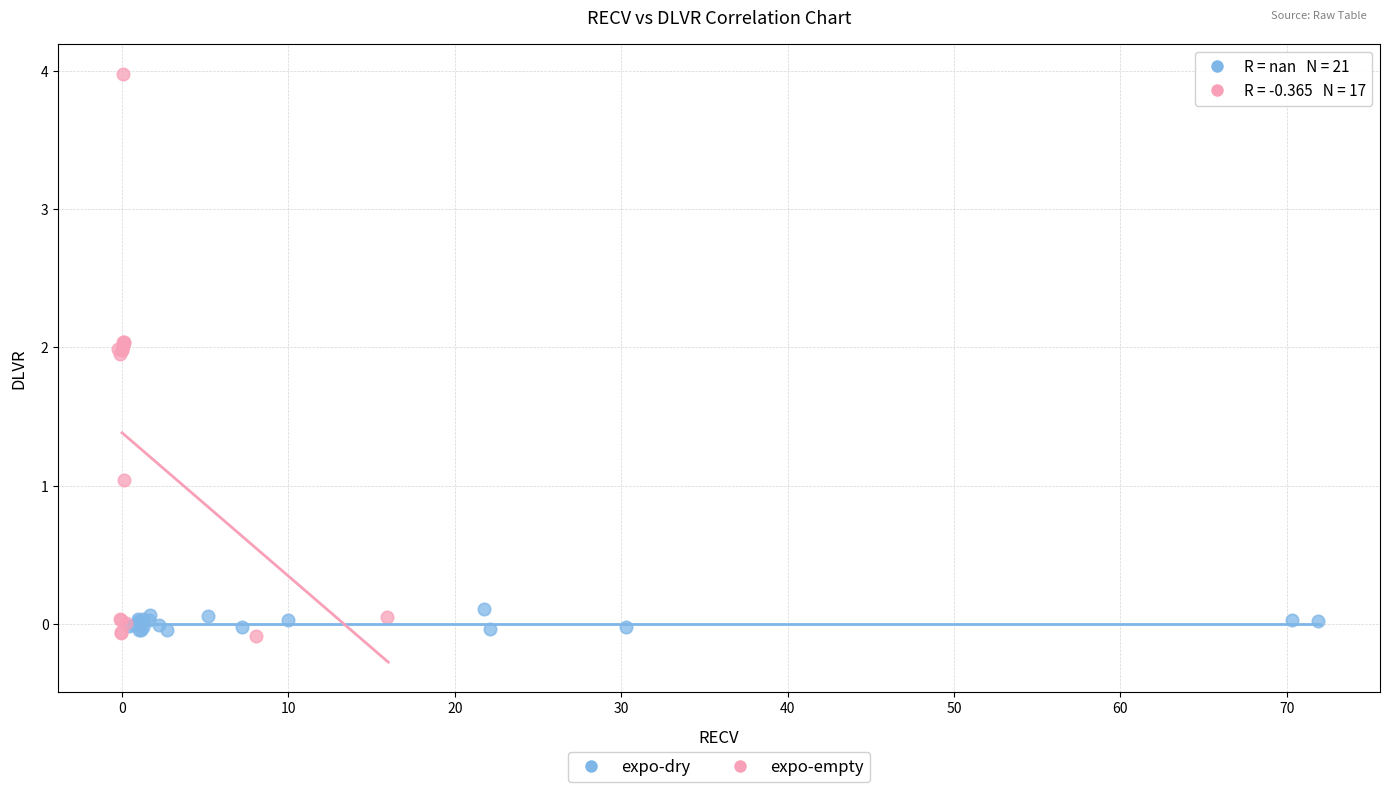

Which series reaches the maximum Y coordinate?

expo-empty